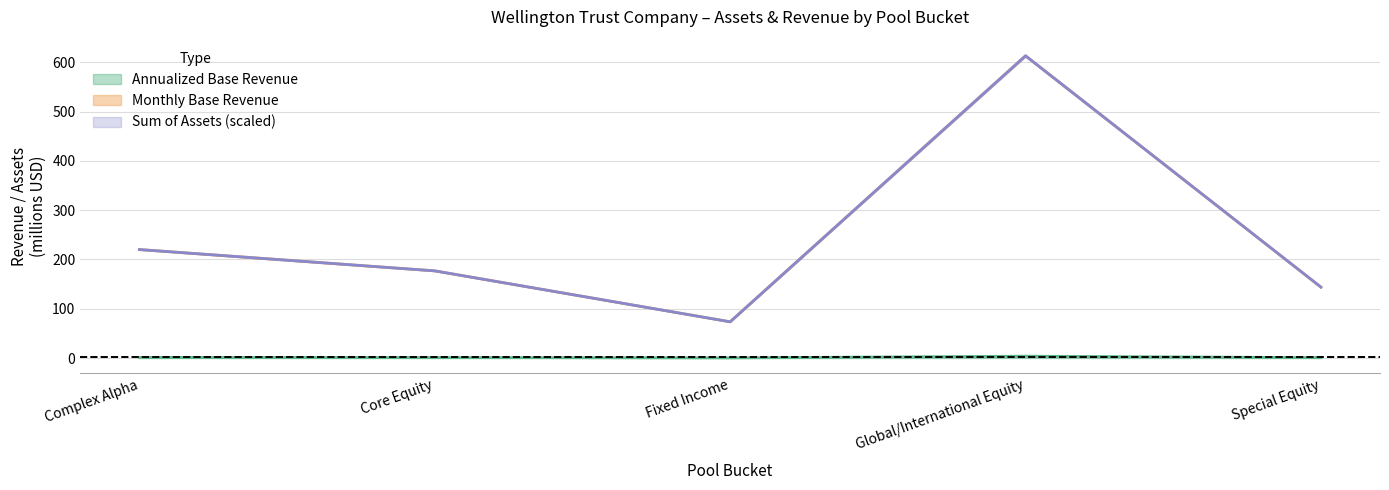

True or false: Annualized Base Revenue and Sum of Assets cross at least once.

False